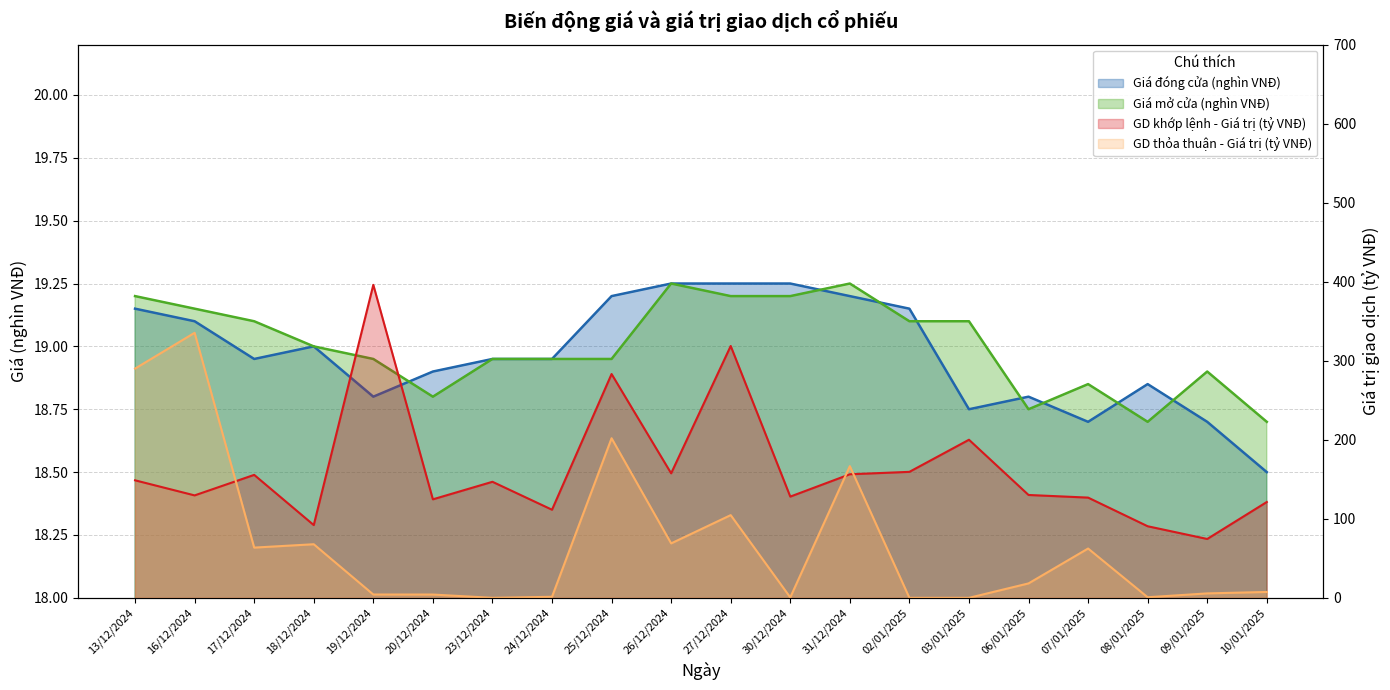

At which label does Giá mở cửa (nghìn VNĐ) first exceed 19?

13/12/2024